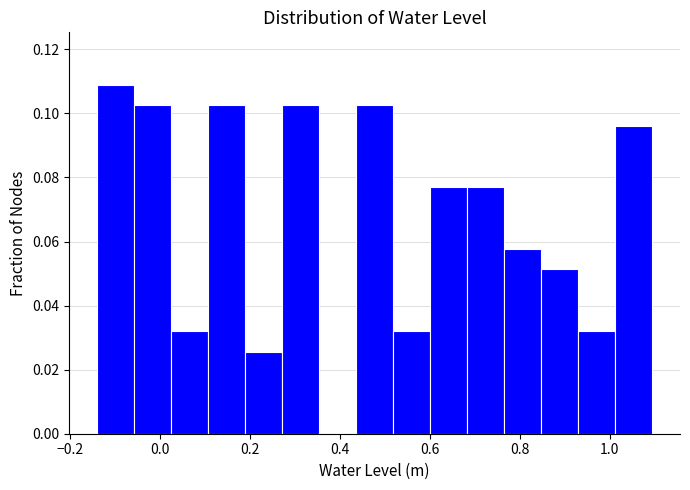

Over which range of the x-axis is the bar tallest?

-0.14 to -0.06